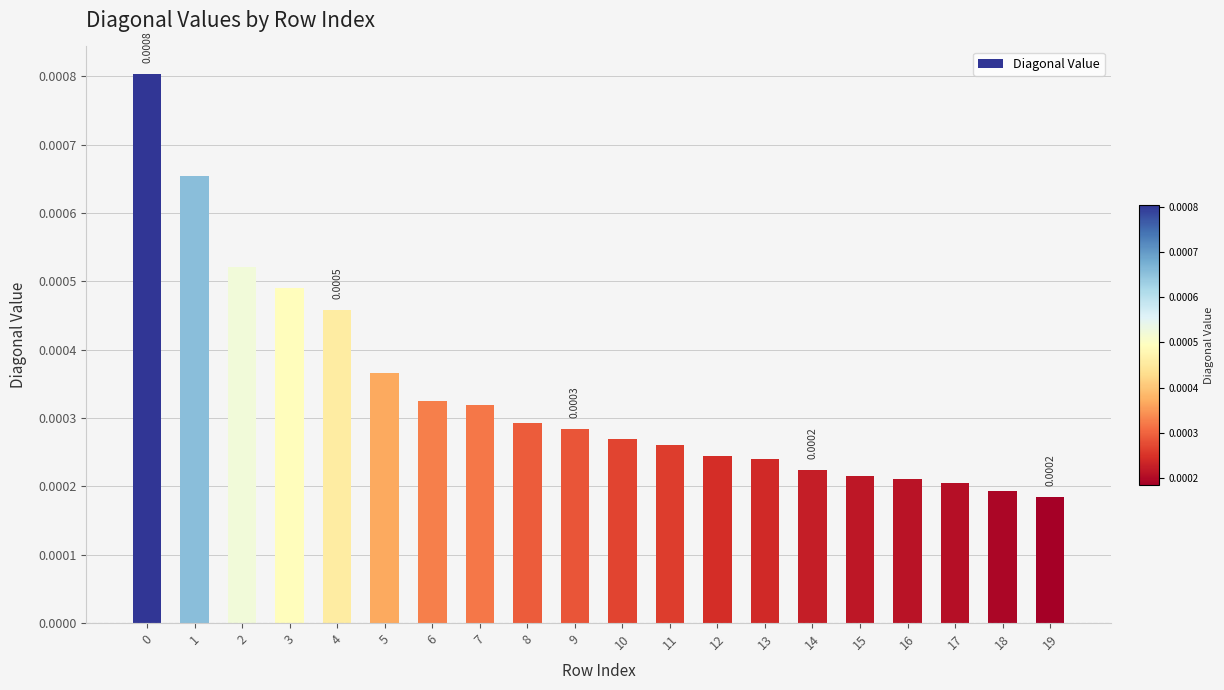

Does the chart contain any negative values?

No